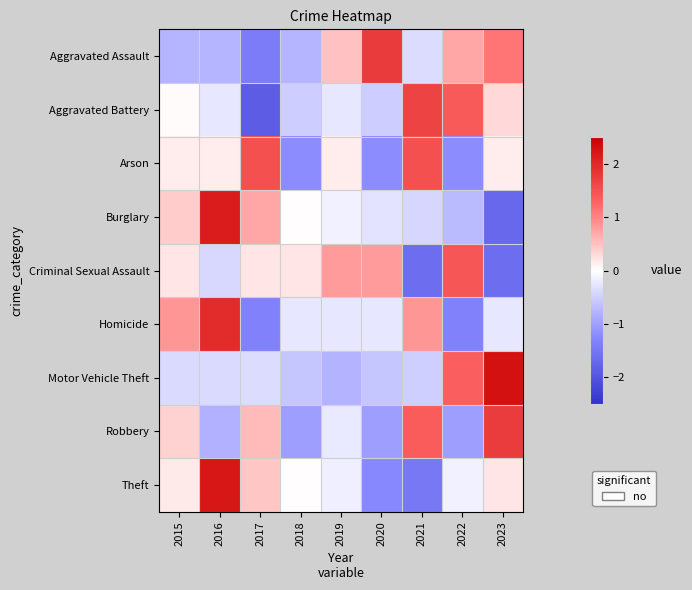

Reading left to right, list all the values displayed in this chart.

Aggravated Assault: 2015=-0.8	2016=-0.8	2017=-1.4	2018=-0.8	2019=0.5	2020=1.8	2021=-0.4	2022=0.7	2023=1.1
Aggravated Battery: 2015=0.0	2016=-0.2	2017=-1.9	2018=-0.5	2019=-0.2	2020=-0.5	2021=1.7	2022=1.4	2023=0.3
Arson: 2015=0.2	2016=0.2	2017=1.5	2018=-1.2	2019=0.2	2020=-1.2	2021=1.5	2022=-1.2	2023=0.2
Burglary: 2015=0.4	2016=2.1	2017=0.7	2018=0.0	2019=-0.1	2020=-0.3	2021=-0.4	2022=-0.7	2023=-1.7
Criminal Sexual Assault: 2015=0.2	2016=-0.4	2017=0.2	2018=0.2	2019=0.8	2020=0.8	2021=-1.6	2022=1.4	2023=-1.6
Homicide: 2015=0.8	2016=1.9	2017=-1.3	2018=-0.2	2019=-0.2	2020=-0.2	2021=0.8	2022=-1.3	2023=-0.2
Motor Vehicle Theft: 2015=-0.4	2016=-0.4	2017=-0.4	2018=-0.6	2019=-0.8	2020=-0.6	2021=-0.5	2022=1.3	2023=2.3
Robbery: 2015=0.4	2016=-0.8	2017=0.6	2018=-1.0	2019=-0.2	2020=-1.0	2021=1.3	2022=-1.0	2023=1.7
Theft: 2015=0.2	2016=2.2	2017=0.5	2018=0.0	2019=-0.2	2020=-1.3	2021=-1.5	2022=-0.1	2023=0.2